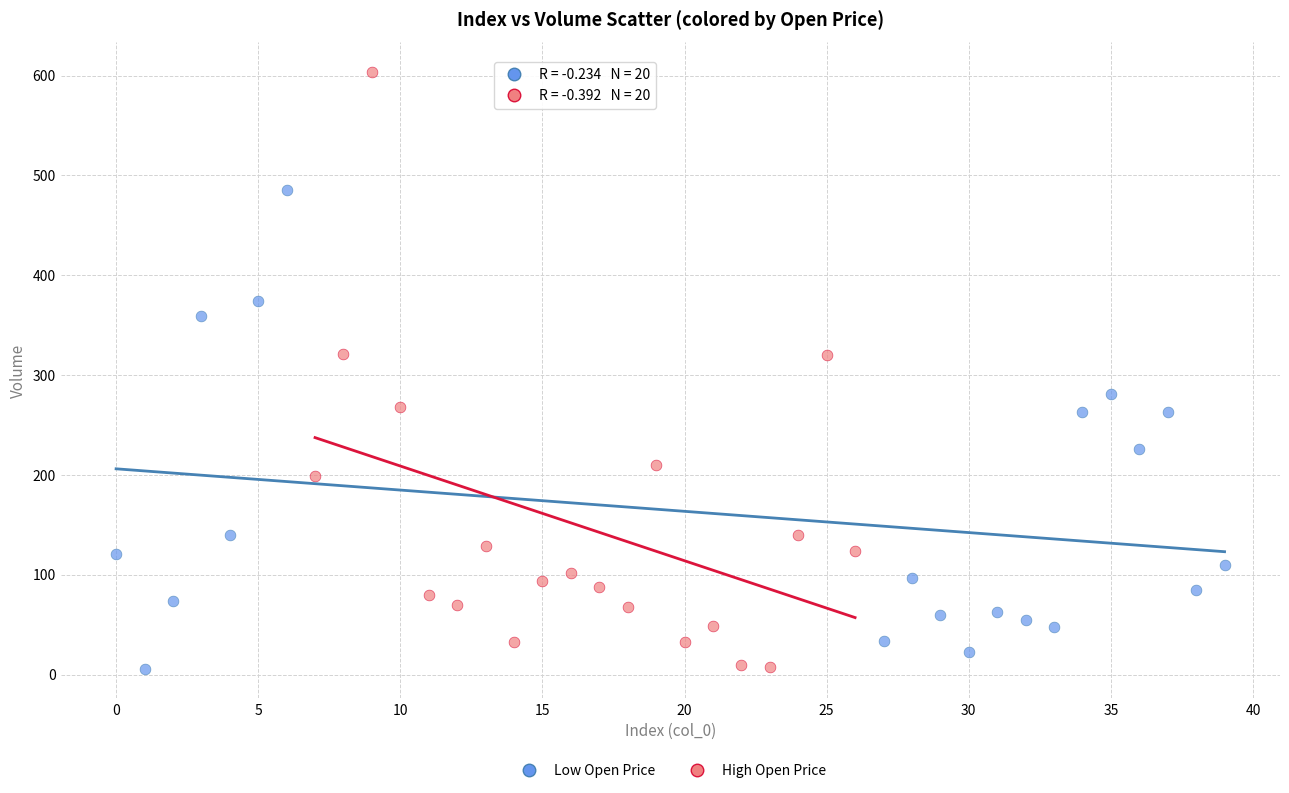

What are all the series names shown in the legend?

Low Open Price, High Open Price